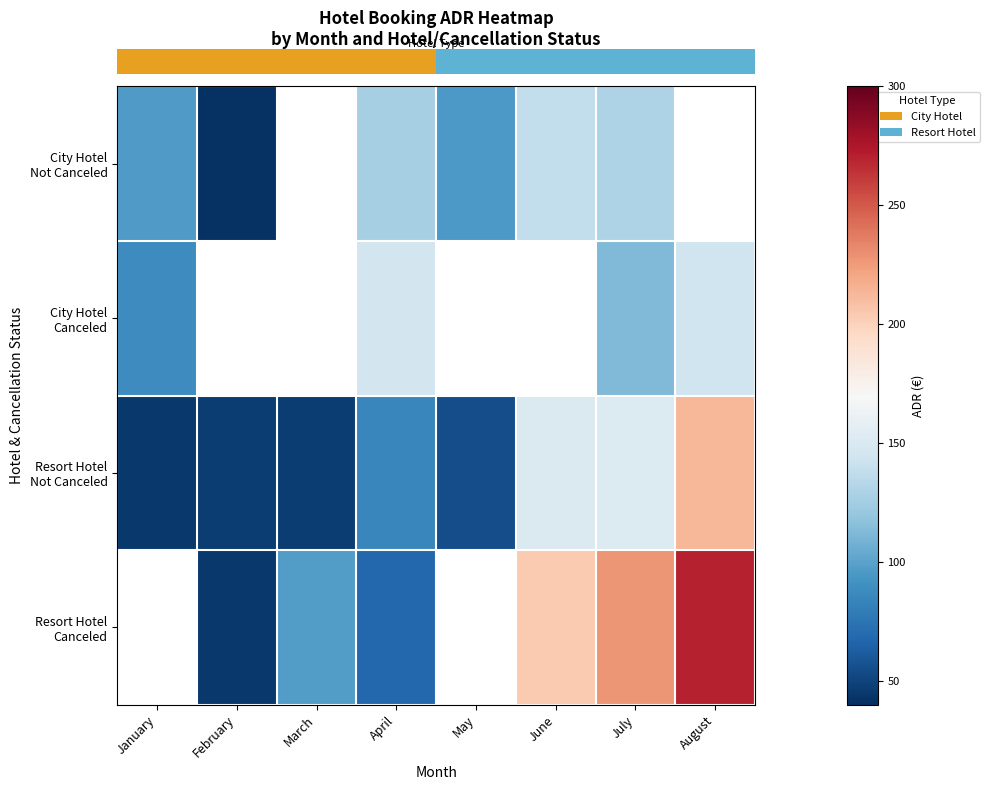

What is the approximate value of row_0 at July?

129.8